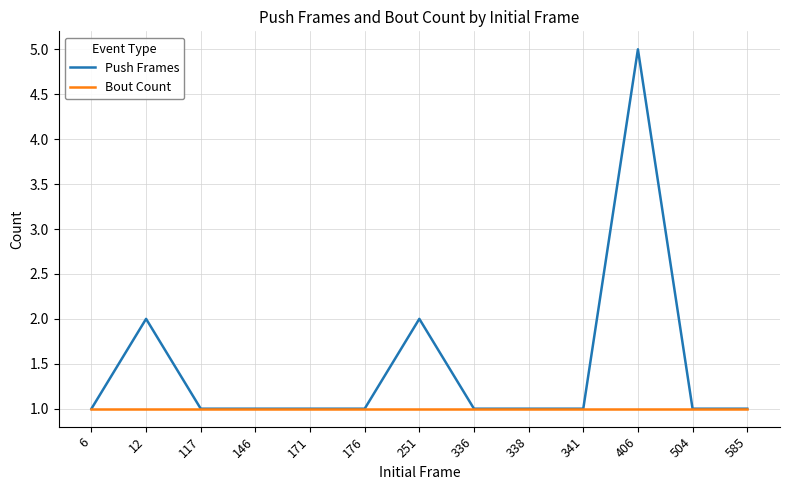

What is the average value of the Push Frames series?

1